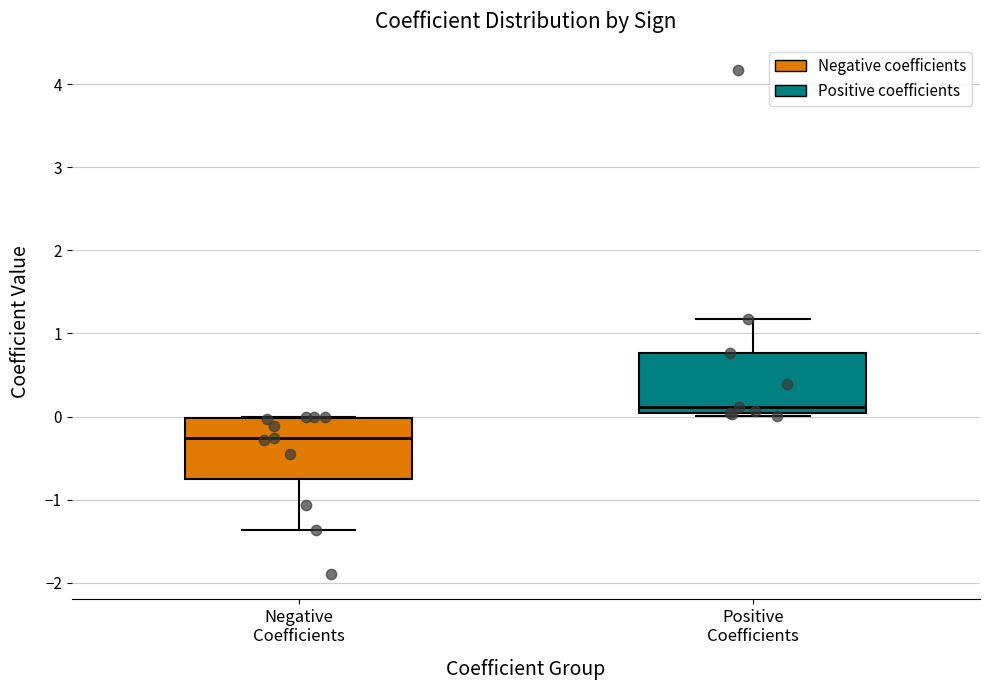

Reading left to right, transcribe this box plot: for each box, give where its median line is, the range the box spans, and where its two whiskers end, as read against the y-axis. The values are not printed on the chart, so give them approximately, as read against the axis.

Negative Coefficients: median -0.3, box -0.8 to 0.0, whiskers -1.4 to 0.0
Positive Coefficients: median 0.1, box 0.0 to 0.8, whiskers 0.0 (just below the box's lower edge) to 1.2